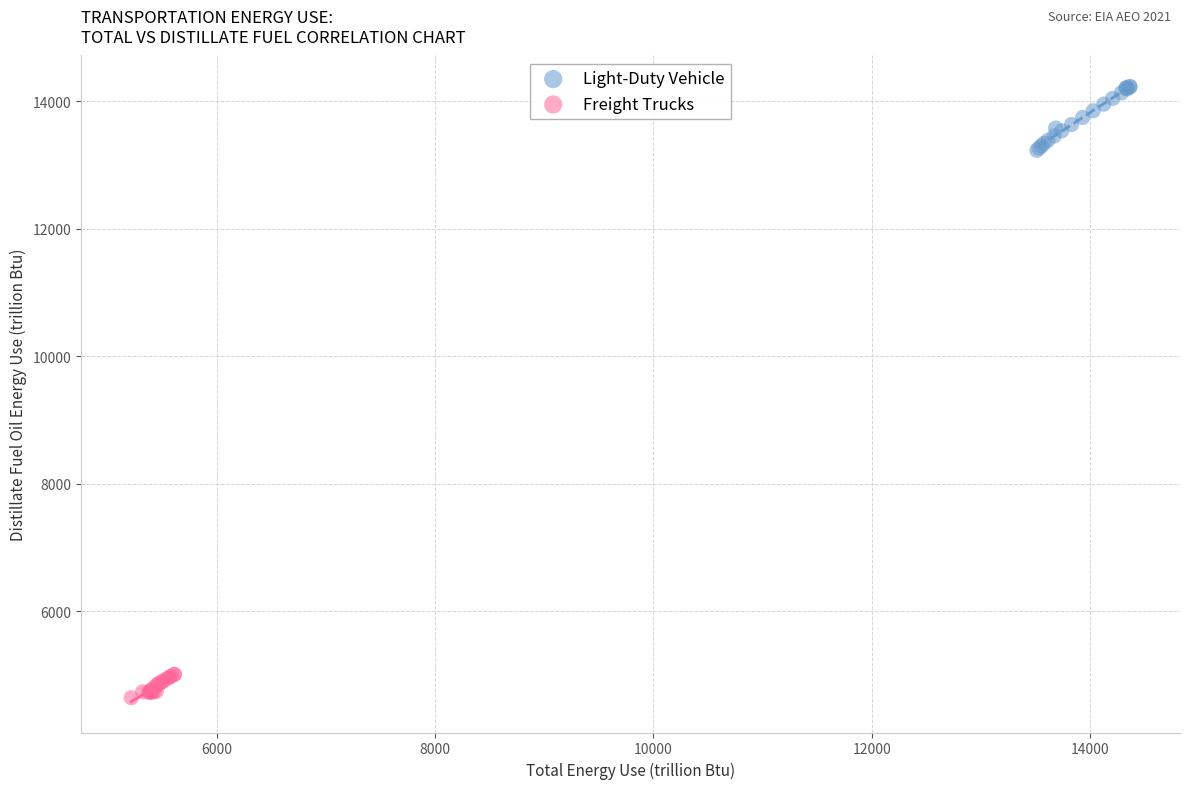

What are all the series names shown in the legend?

Light-Duty Vehicle, Freight Trucks